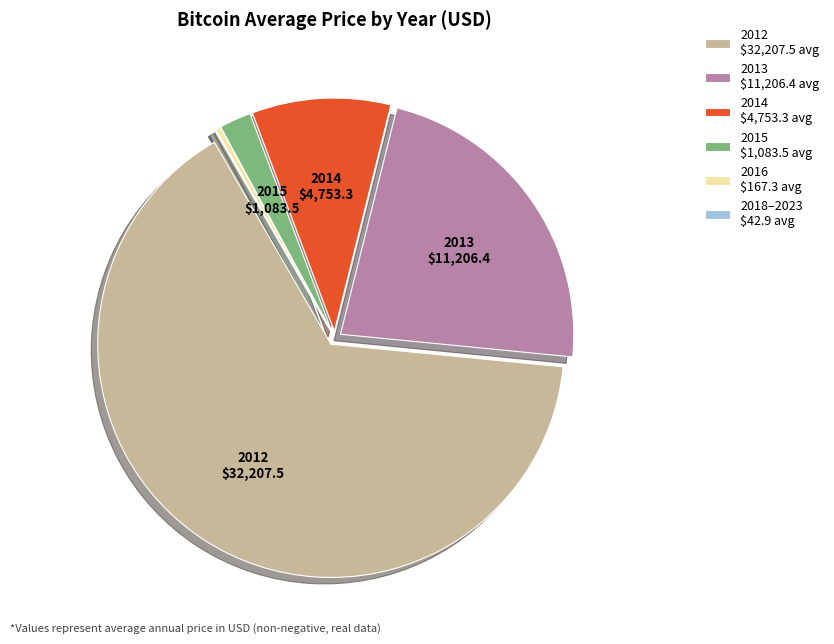

Is there any slice that represents more than half of the pie?

Yes